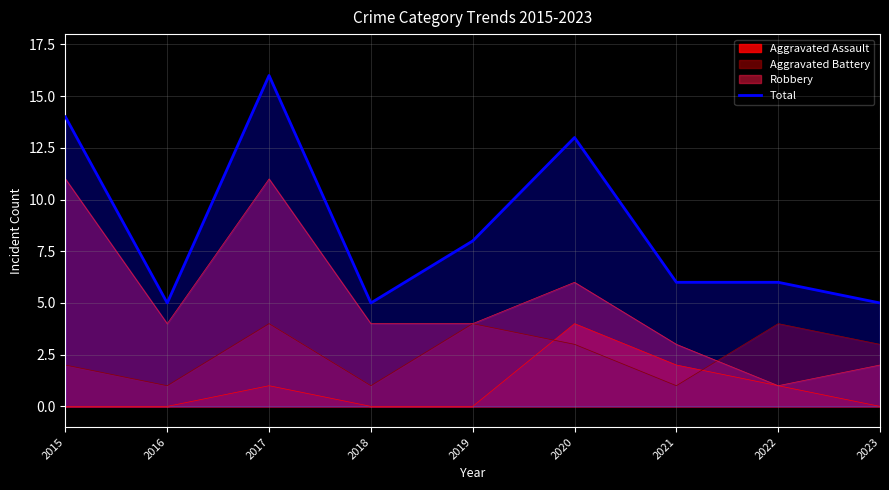

Is it true that the value at 2016 is 3?

False